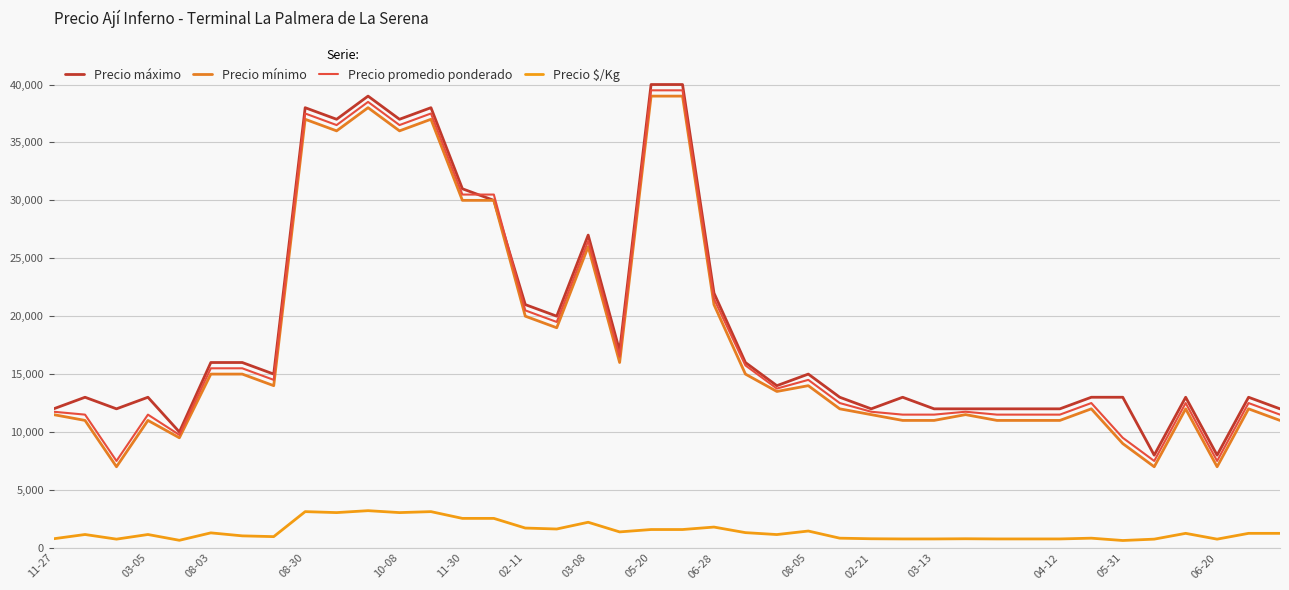

How many lines are shown in the chart?

4